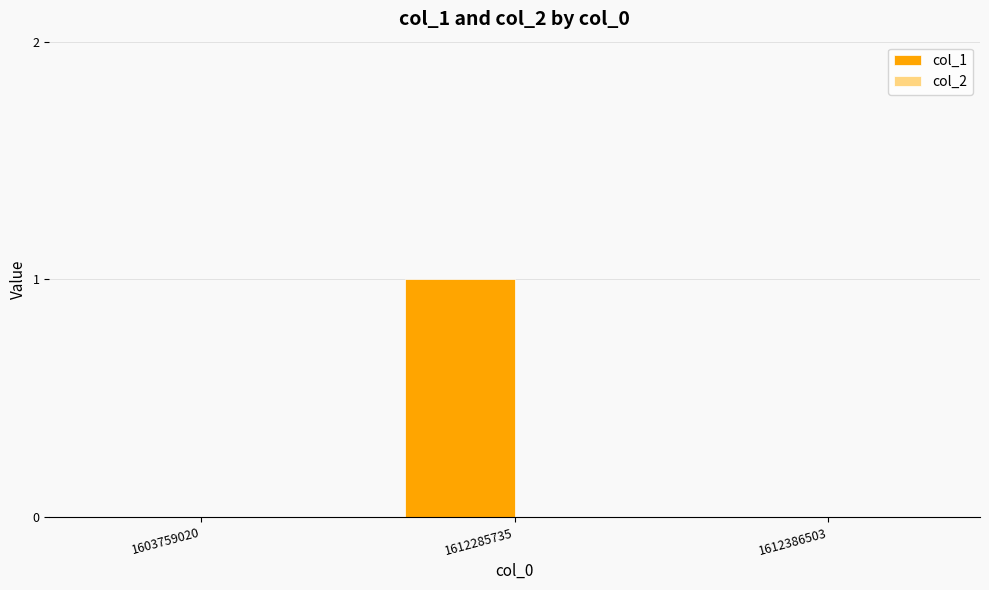

True or false: the data shows 1 at 1603759020.

False